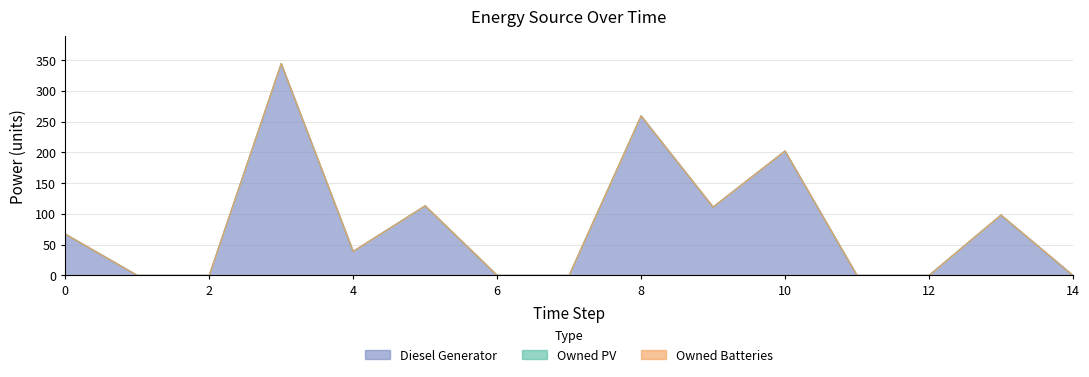

Rank the series by their maximum value, from highest to lowest.

Diesel Generator, Owned PV, Owned Batteries